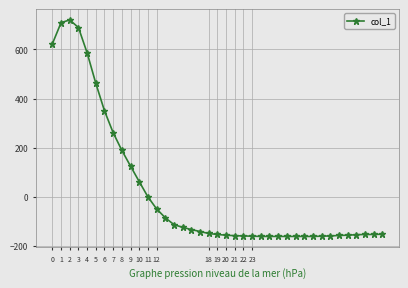

What is the greatest value displayed?

720